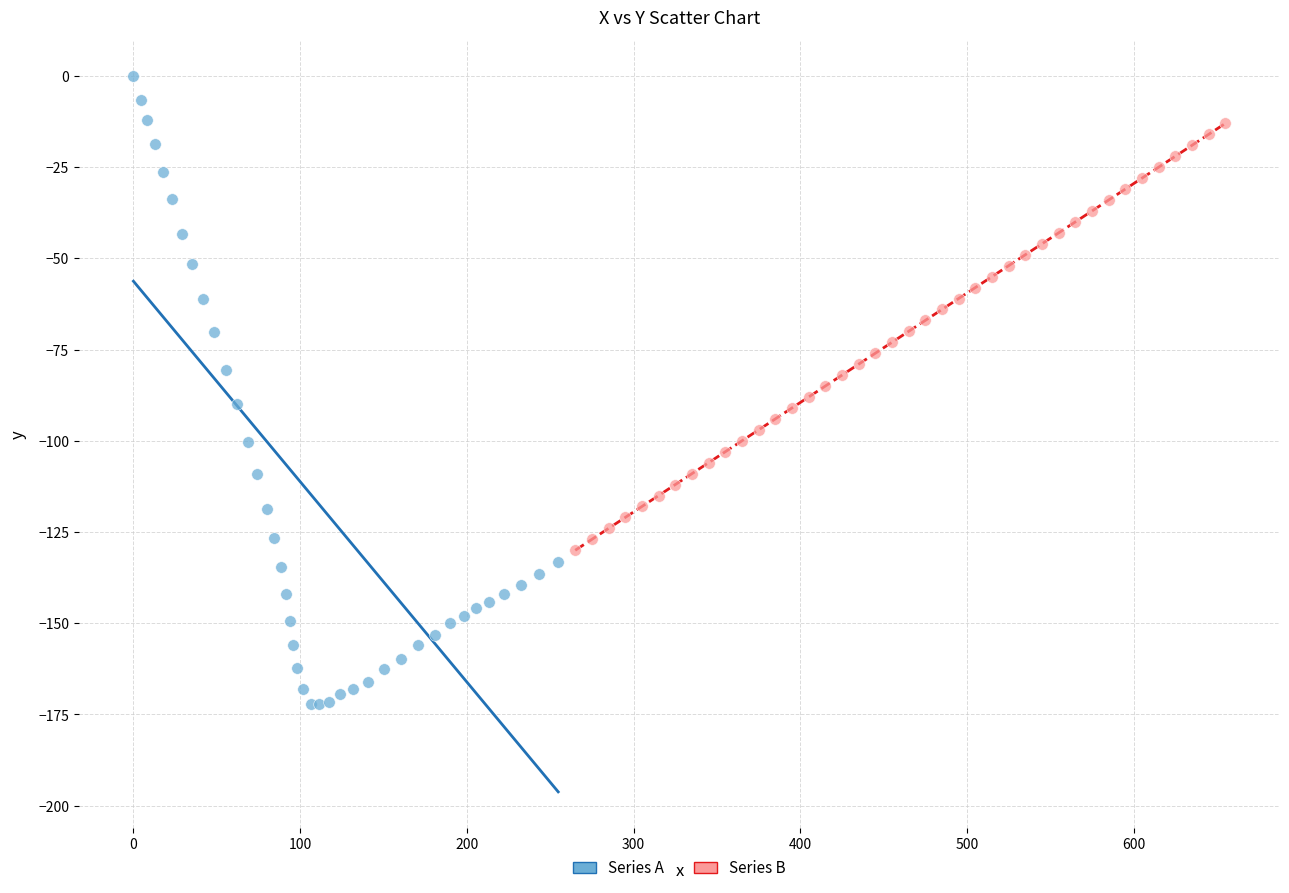

Which series reaches the minimum Y coordinate?

Series A